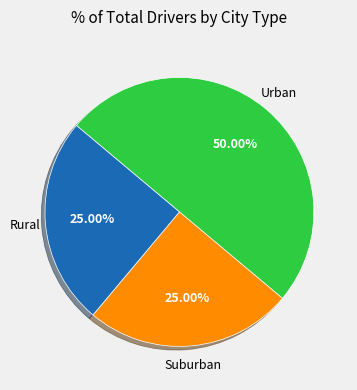

To the nearest percent, what is the difference between the largest and smallest slice percentages?

25%